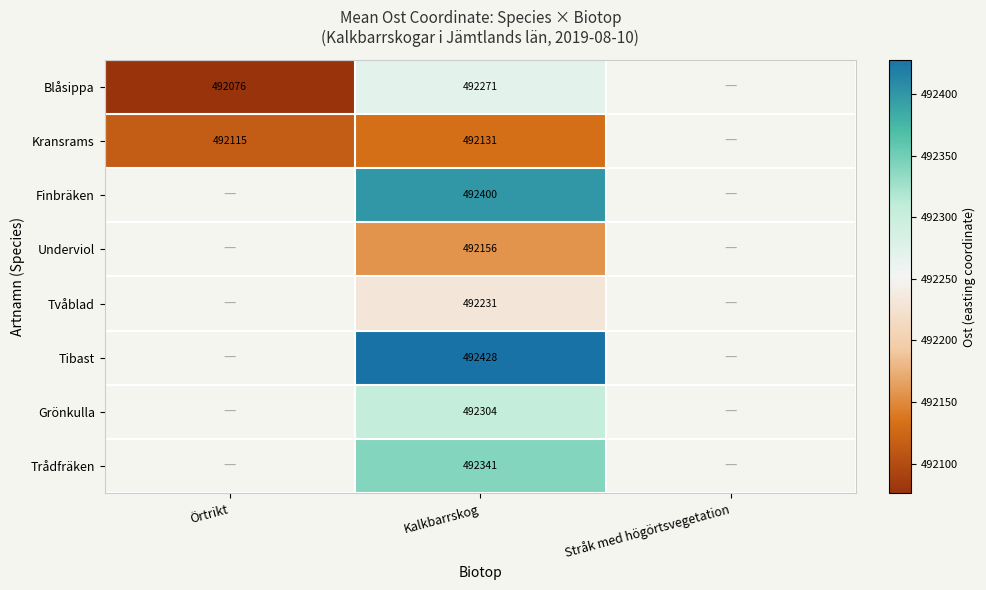

Rank the series at Kalkbarrskog from highest to lowest value.

Tibast, Finbräken, Trådfräken, Grönkulla, Blåsippa, Tvåblad, Underviol, Kransrams